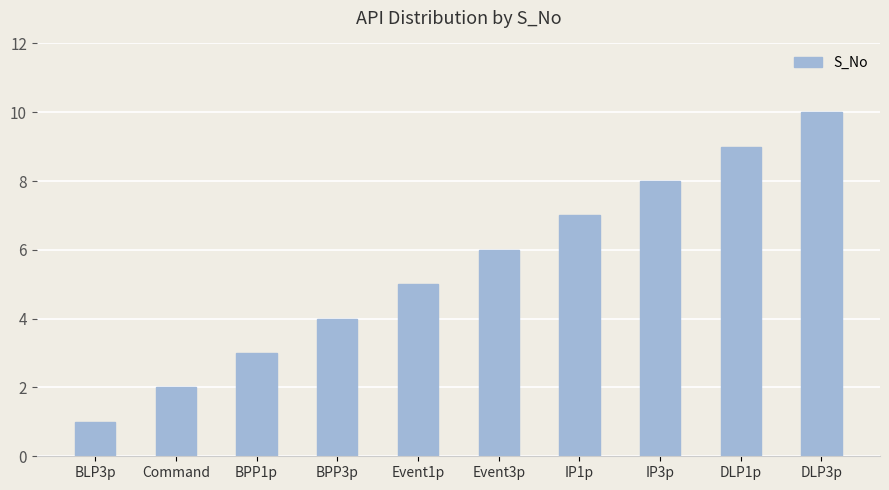

List the labels in order of value, largest first.

DLP3p, DLP1p, IP3p, IP1p, Event3p, Event1p, BPP3p, BPP1p, Command, BLP3p